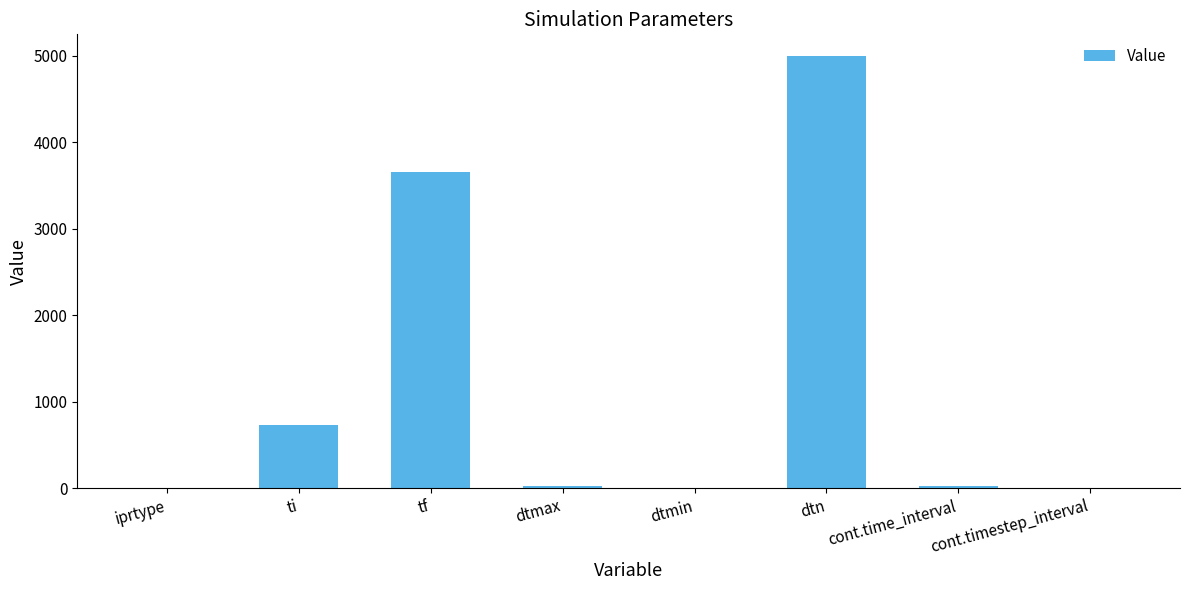

True or false: the data shows 3652.5 at tf.

True